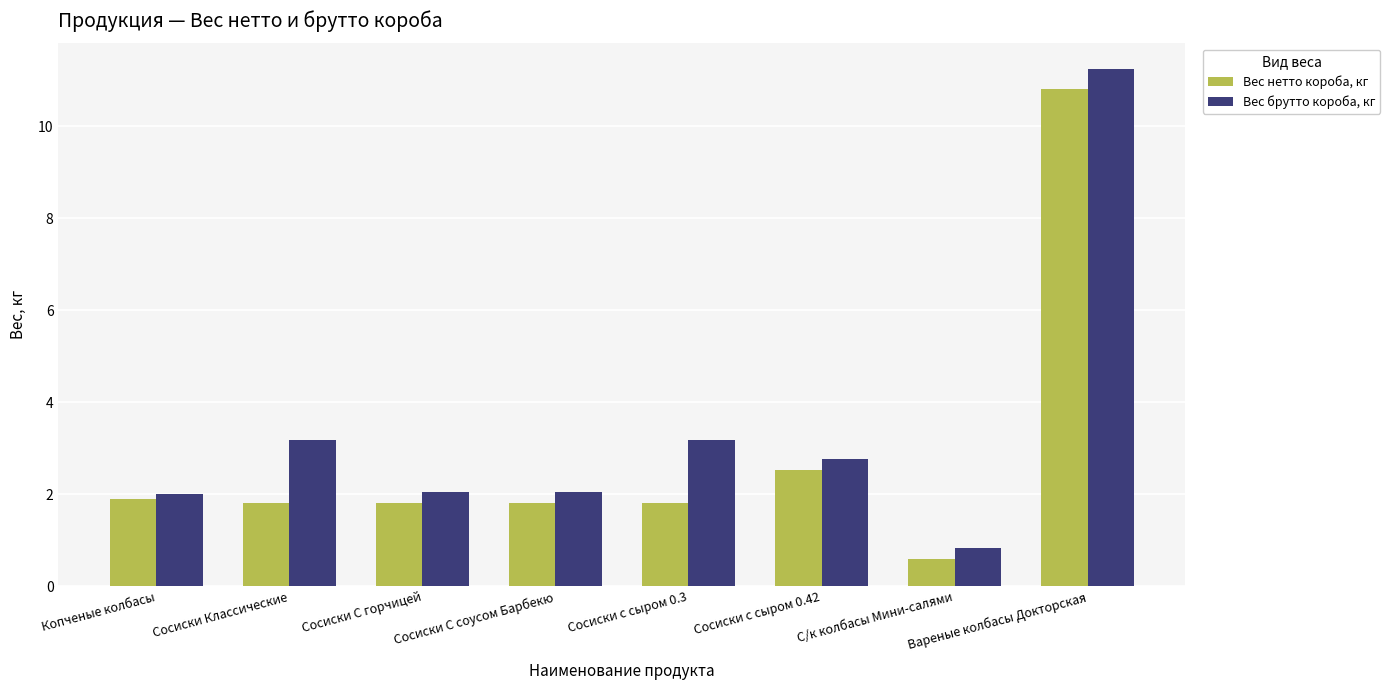

What is the sum of the Вес нетто короба, кг values at Сосиски С соусом Барбекю and Сосиски Классические?

3.6